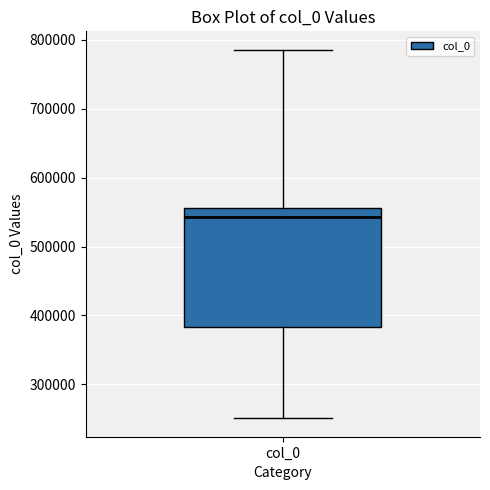

Where does the upper whisker of the box for col_0 end on the y-axis? The values are not printed on the chart, so give them approximately, as read against the axis.

790000